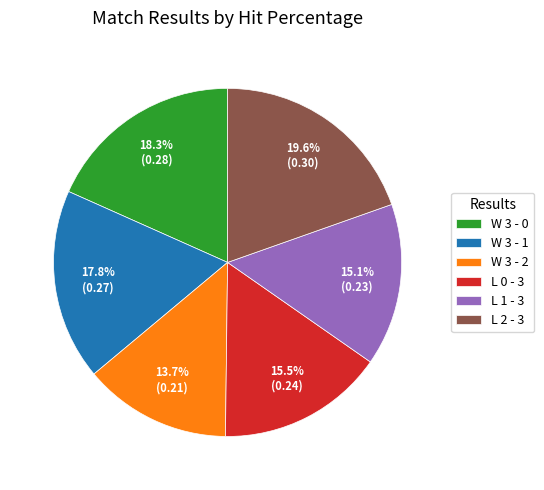

How many segments does this pie chart have?

6